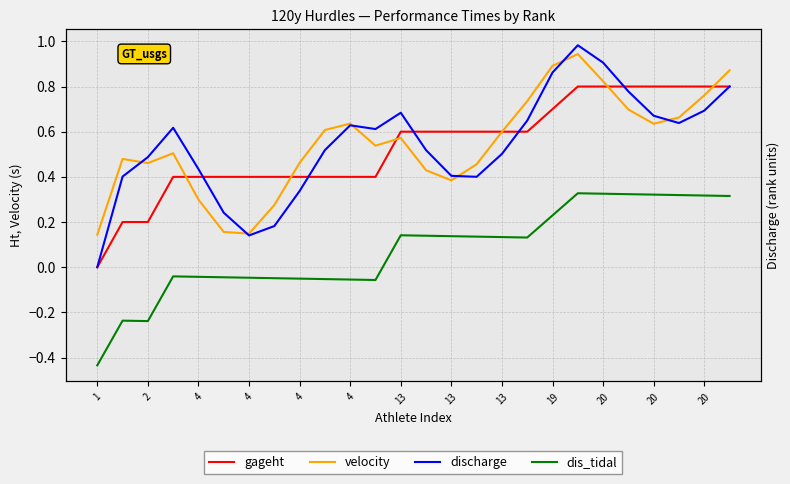

What is the difference between the maximum and minimum values in the dis_tidal series?

0.8